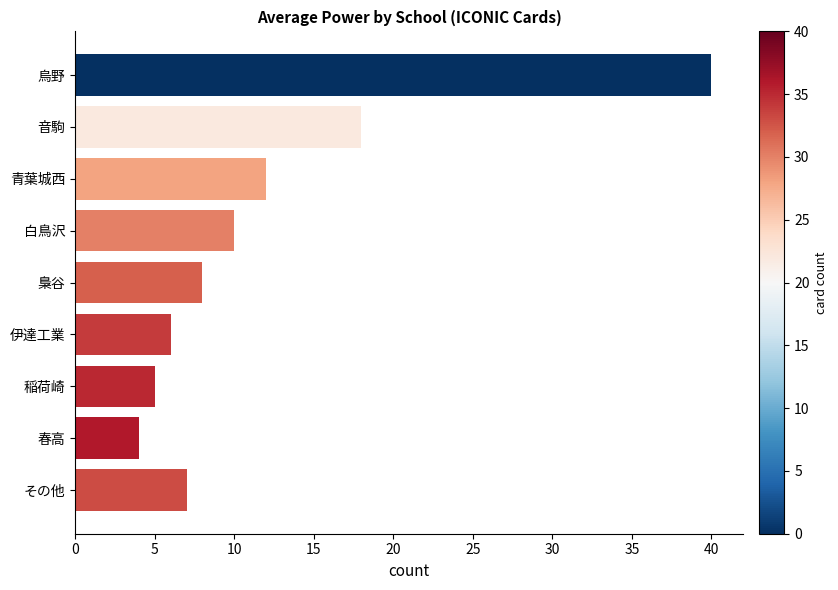

True or false: the data shows 4 at その他.

False